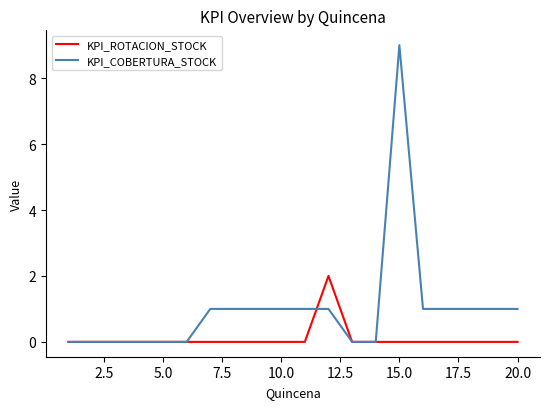

Which series has the largest total across all categories?

KPI_COBERTURA_STOCK